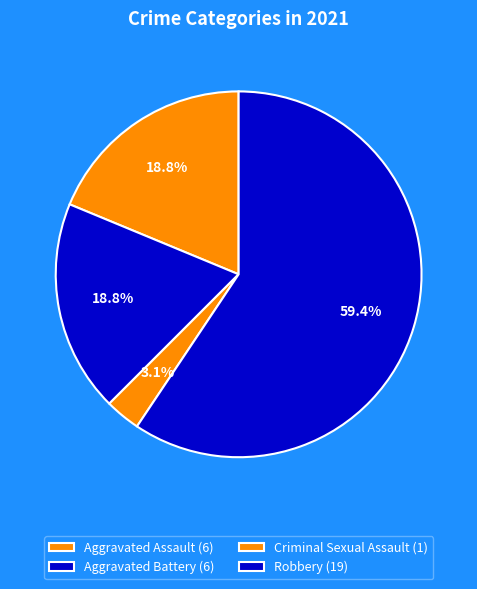

The Aggravated Battery slice represents 4% of the pie. True or false?

False